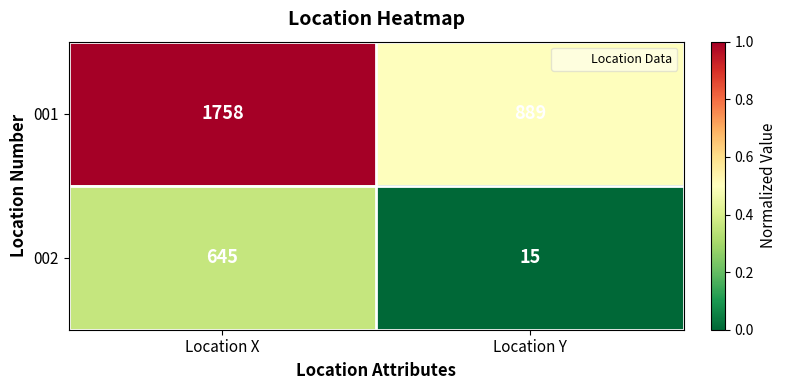

Count the number of data series in this chart.

2